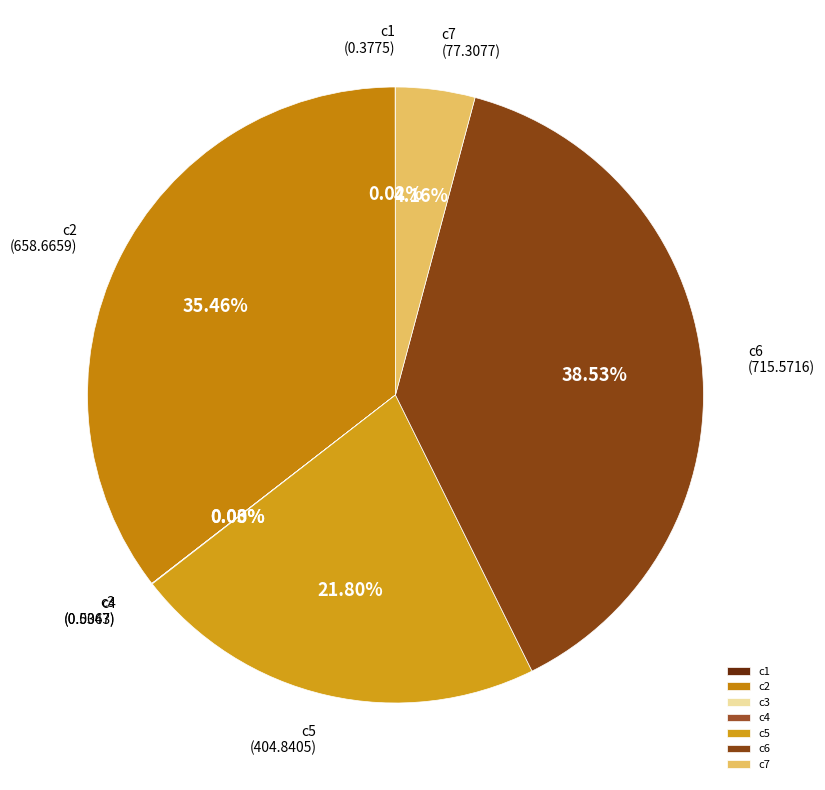

Does c2 account for over 50% of the chart?

No